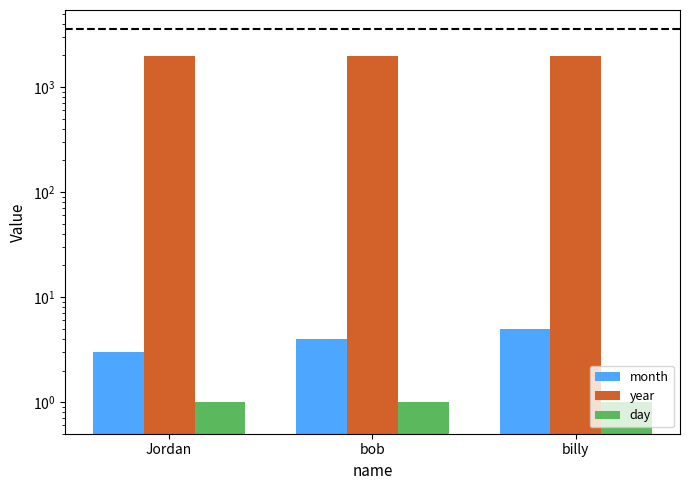

Reading left to right, extract all data points from this chart.

month: Jordan=3	bob=4	billy=5
year: Jordan=1961	bob=1961	billy=1961
day: Jordan=1	bob=1	billy=1